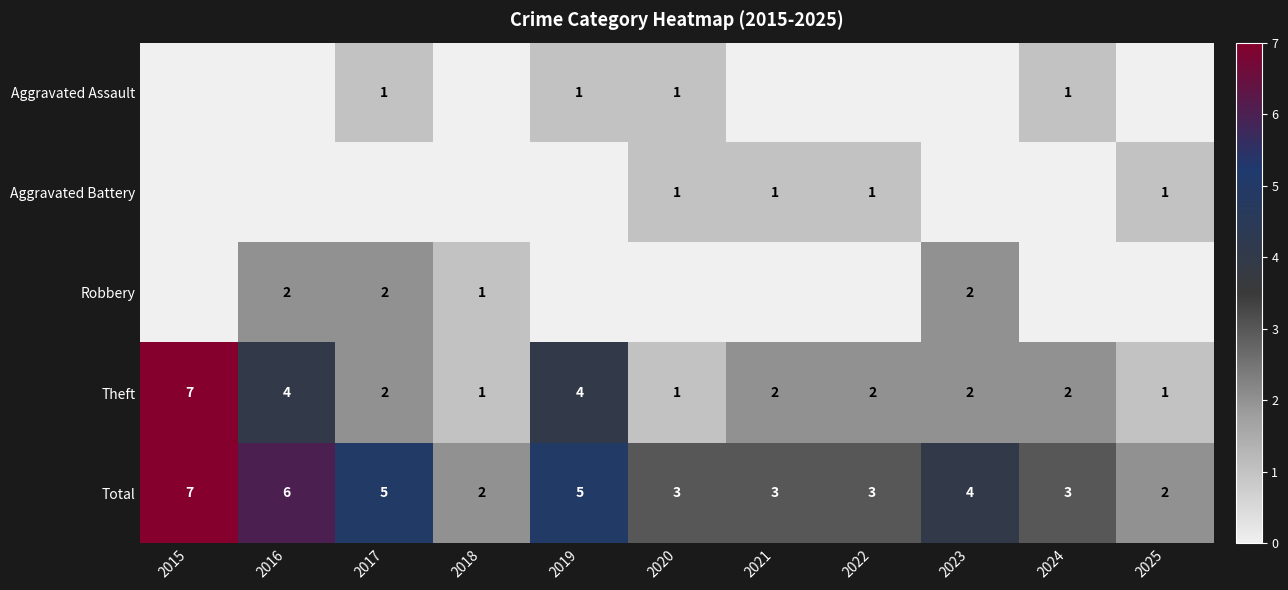

What is the sum of the Total values at 2017 and 2019?

10